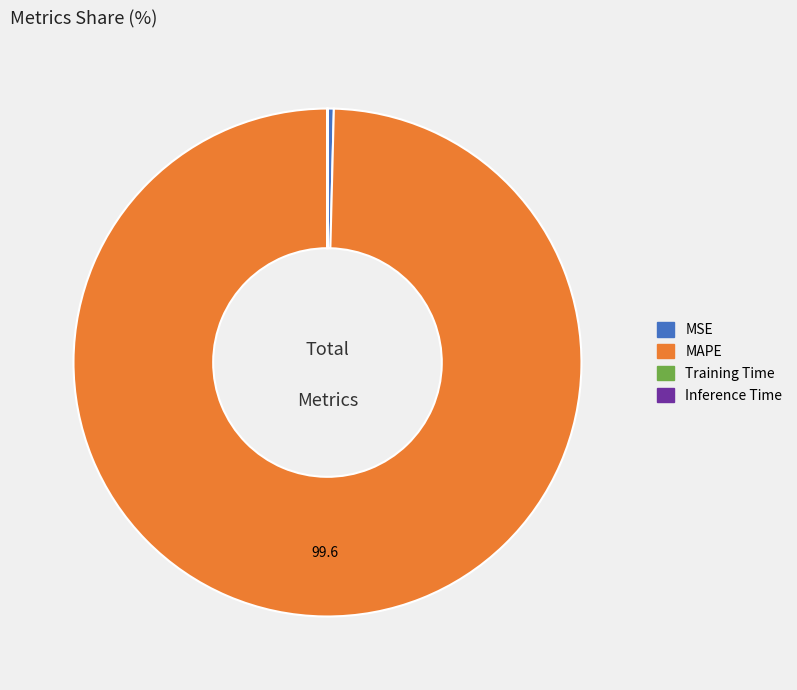

Do MSE and MAPE together represent more than half of the pie?

Yes